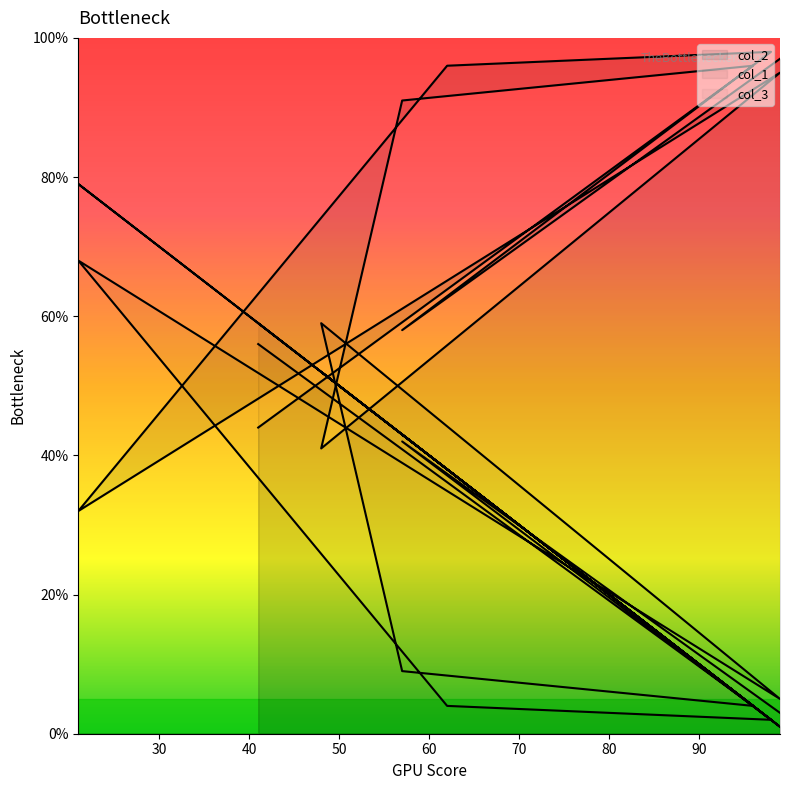

Which series ends up on top after the final intersection of col_1 and col_3?

col_1